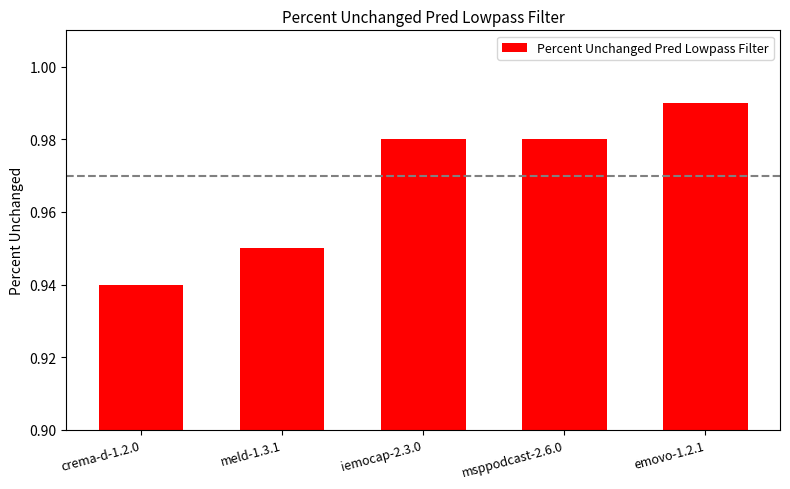

Which category has the highest value across all series?

emovo-1.2.1